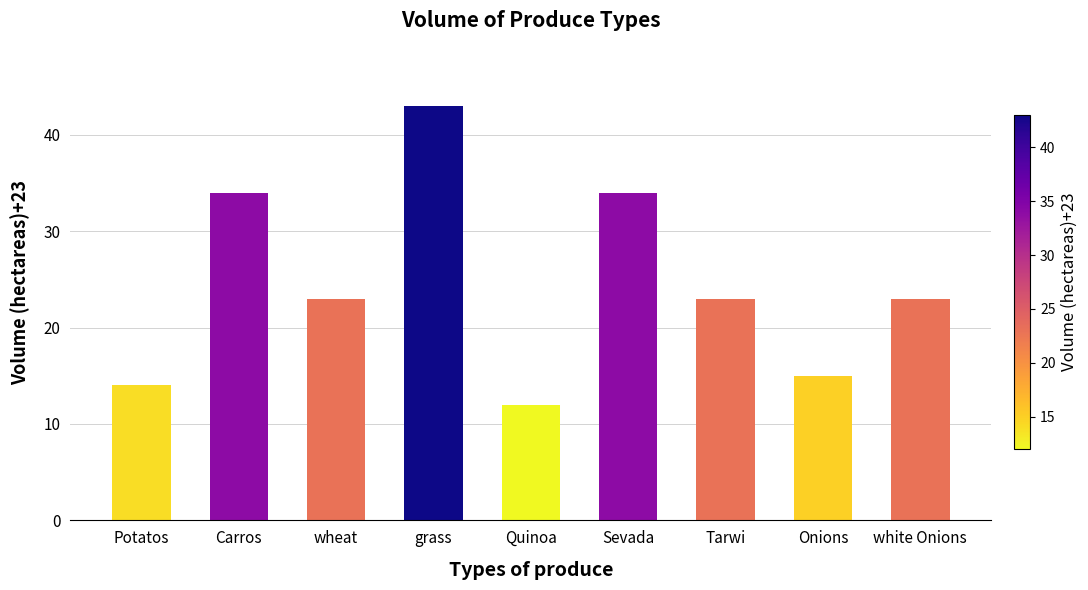

Does the chart contain any negative values?

No